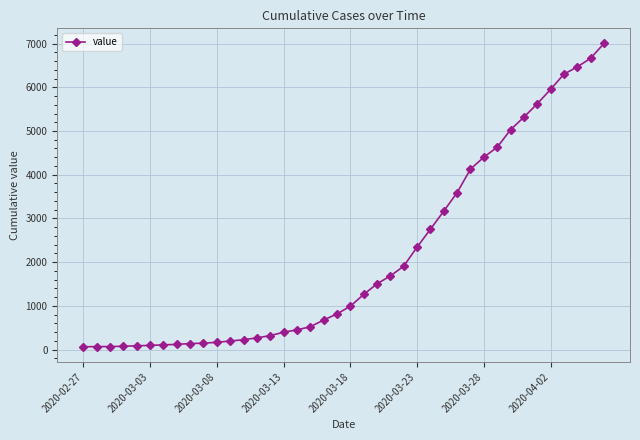

What is the sum of all values?

85719